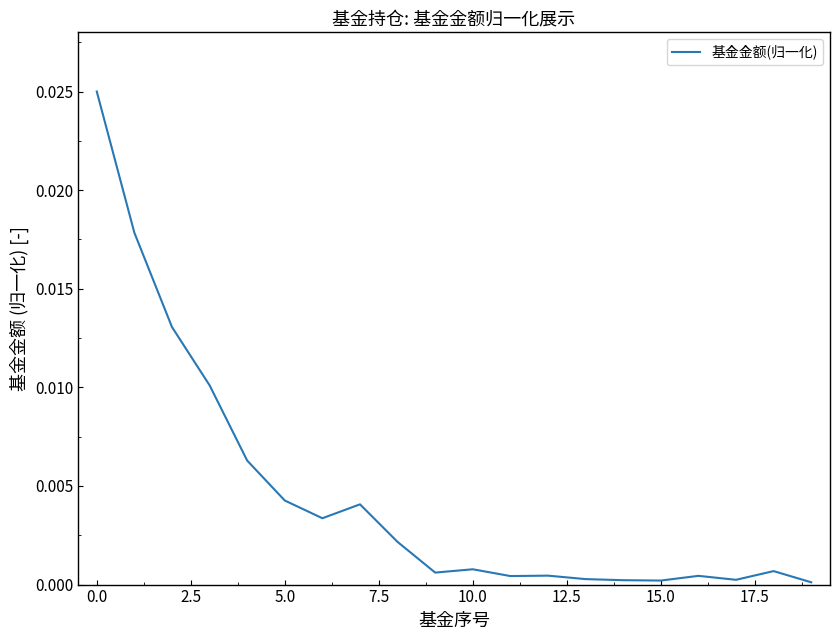

What is the label of the 2nd point from the right?

18